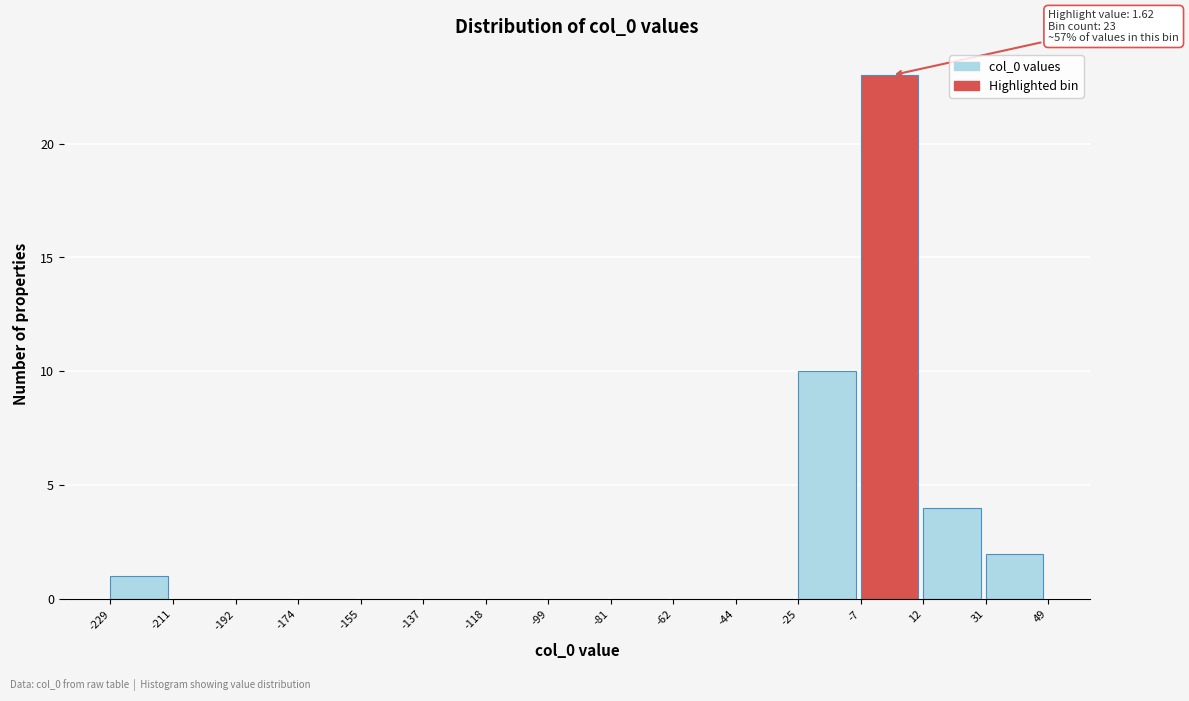

Which range on the x-axis has the tallest bar?

-7 to 12